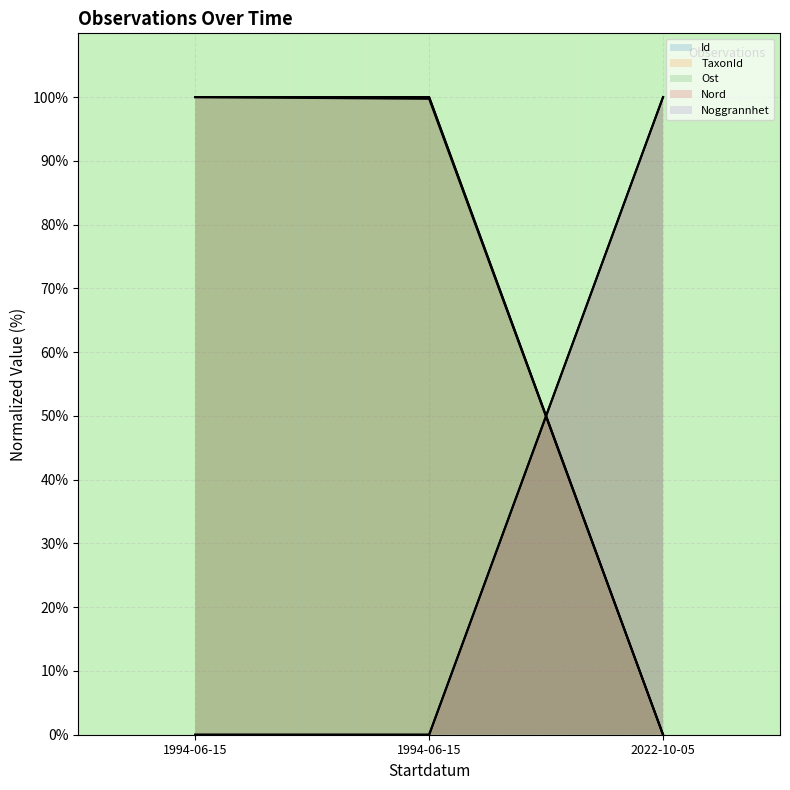

Which series changed the most between 1994-06-15 and 2022-10-05?

TaxonId